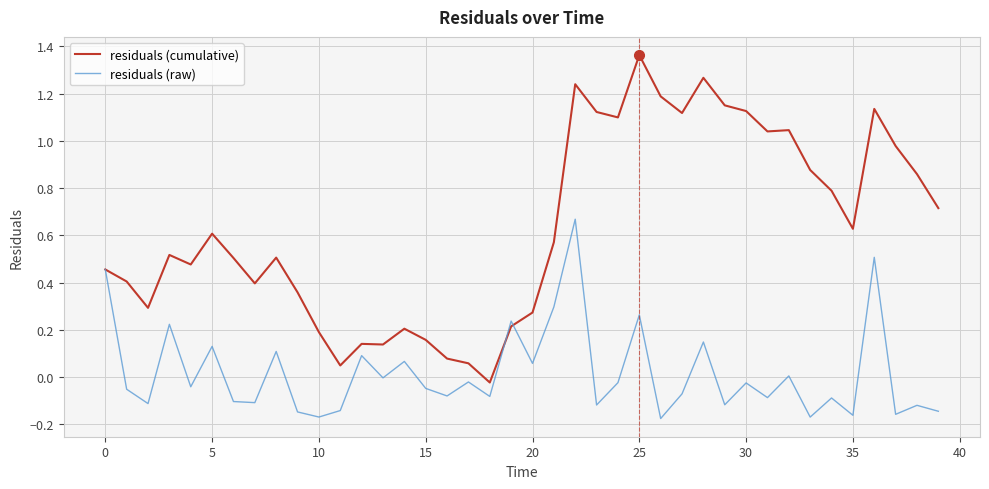

Which series has the largest total across all categories?

residuals (cumulative)